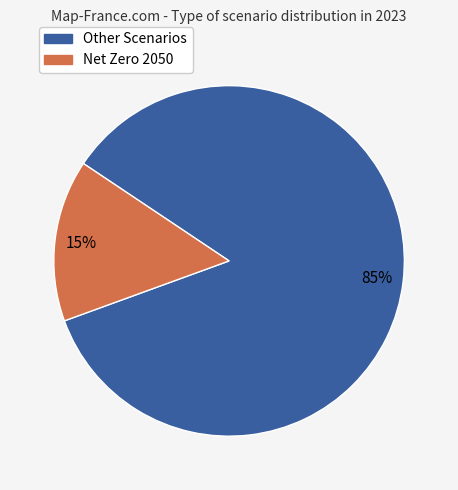

Is there any slice that represents more than half of the pie?

Yes